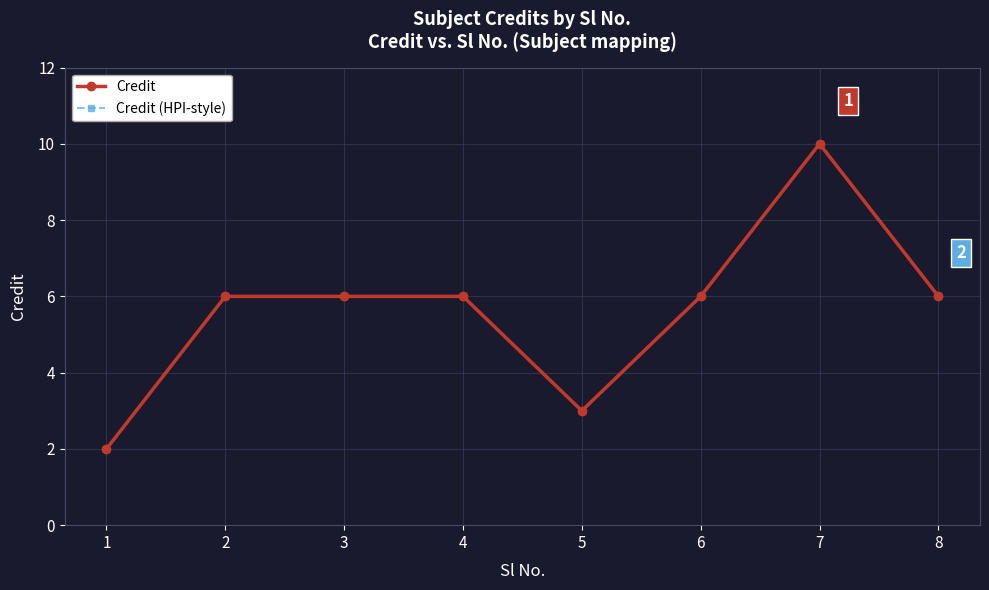

Rank the categories by Credit (HPI-style) value from highest to lowest.

7, 2, 3, 4, 6, 8, 5, 1